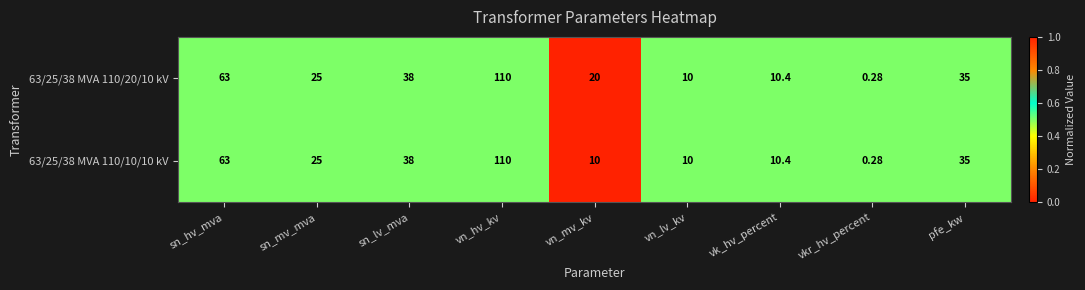

List the labels in order of 63/25/38 MVA 110/20/10 kV value, largest first.

vn_hv_kv, sn_hv_mva, sn_lv_mva, pfe_kw, sn_mv_mva, vn_mv_kv, vk_hv_percent, vn_lv_kv, vkr_hv_percent